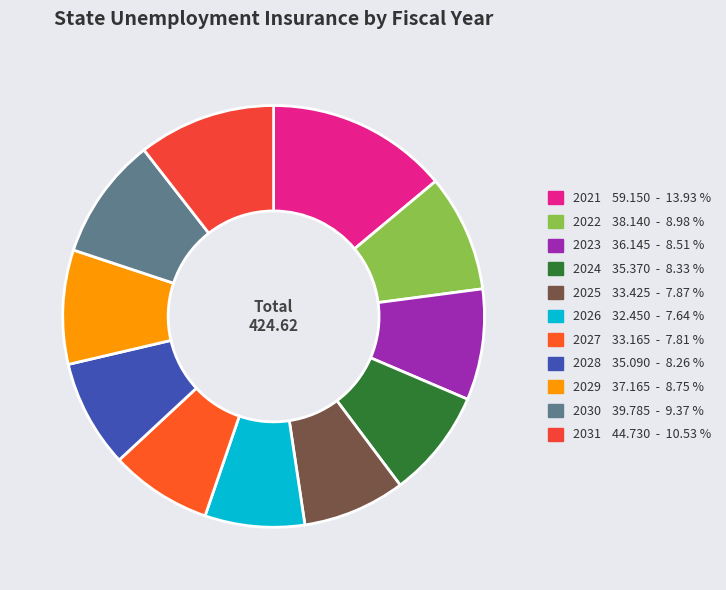

Rank the categories by value from highest to lowest.

2021, 2031, 2030, 2022, 2029, 2023, 2024, 2028, 2025, 2027, 2026